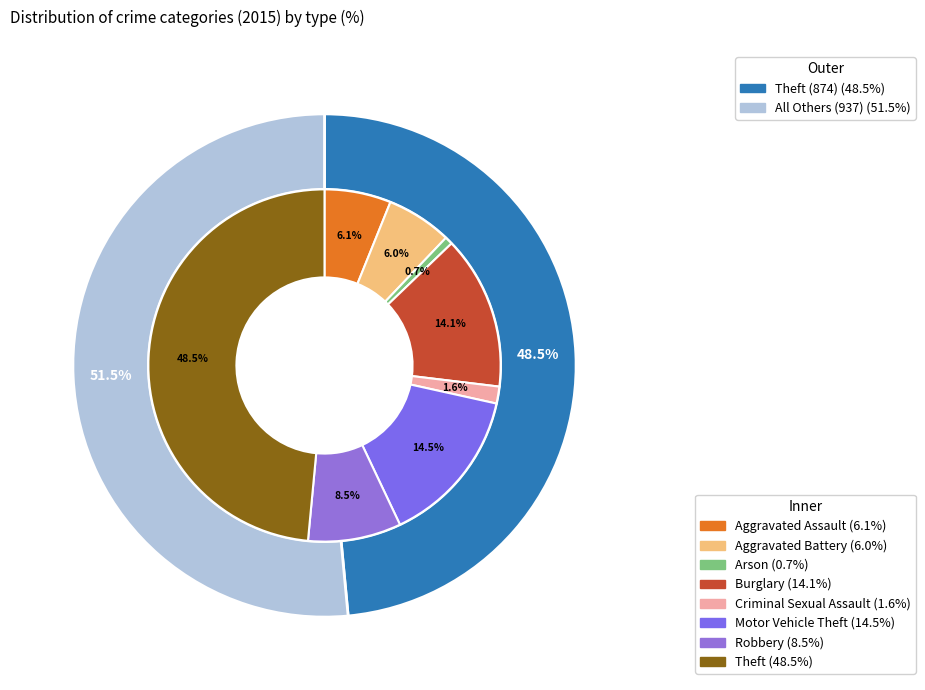

How many segments does this pie chart have?

8